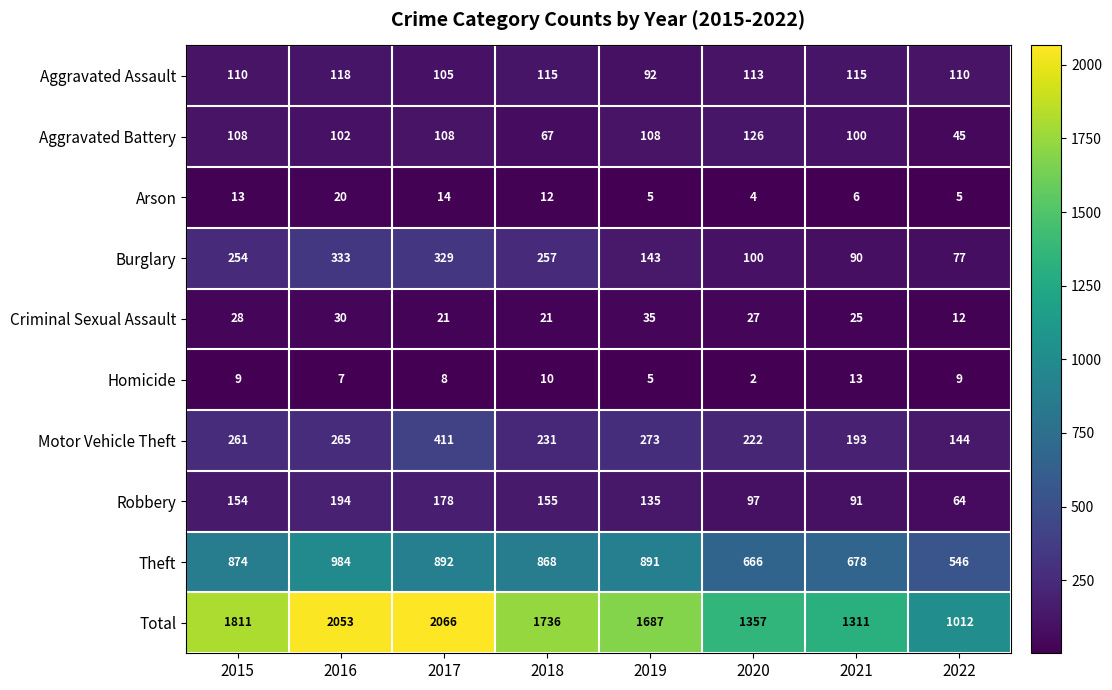

True or false: Total has a value of 973 at 2017.

False